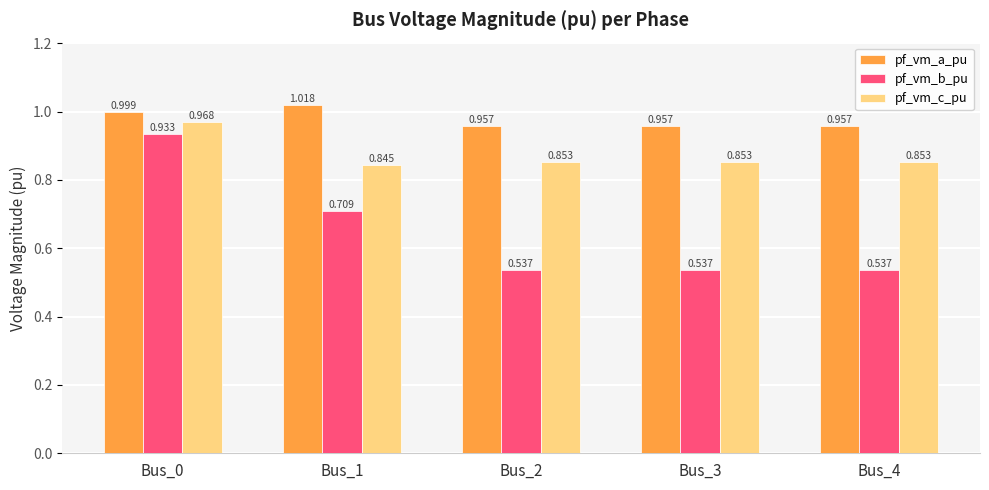

What is the total value across all series at Bus_1?

2.6